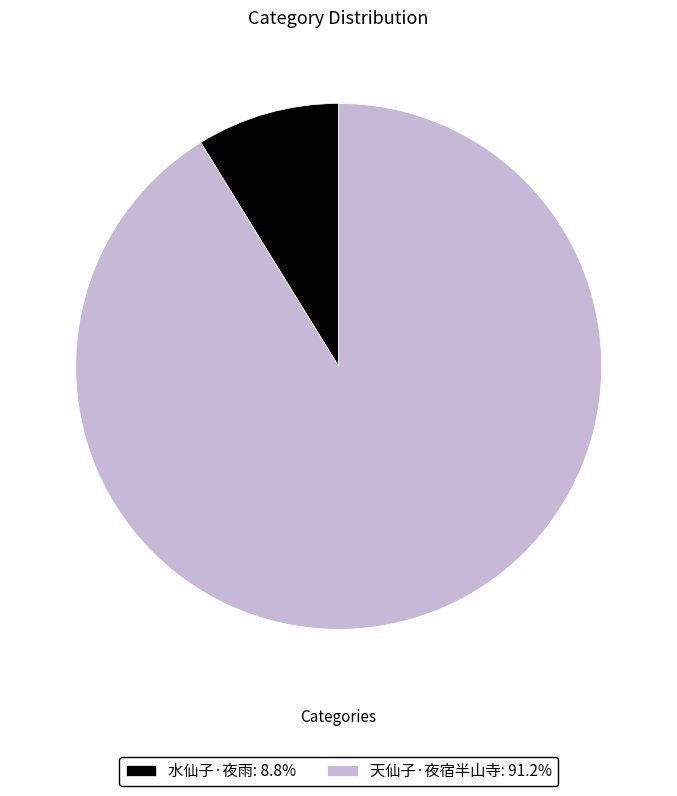

Approximately how many times larger is the value at 水仙子·夜雨 compared to 天仙子·夜宿半山寺?

0.1